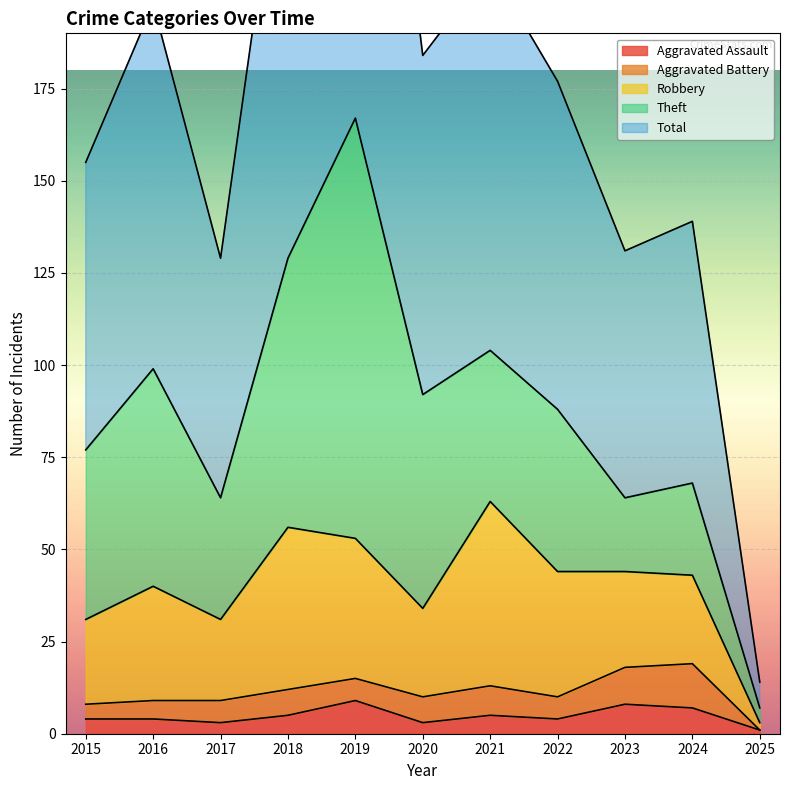

What is the approximate value of Aggravated Battery at 2018, to the nearest 5?

5